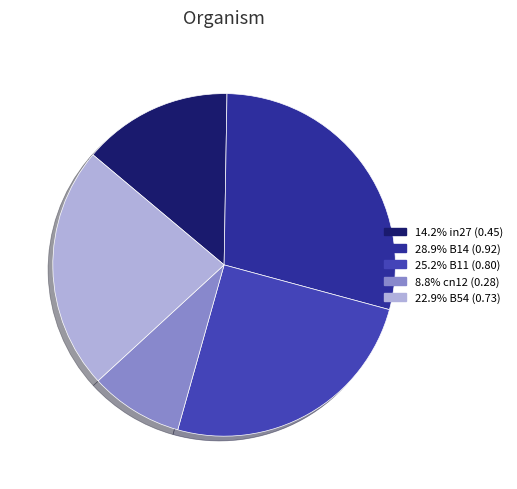

Does 14.2% in27 (0.45) account for over 50% of the chart?

No